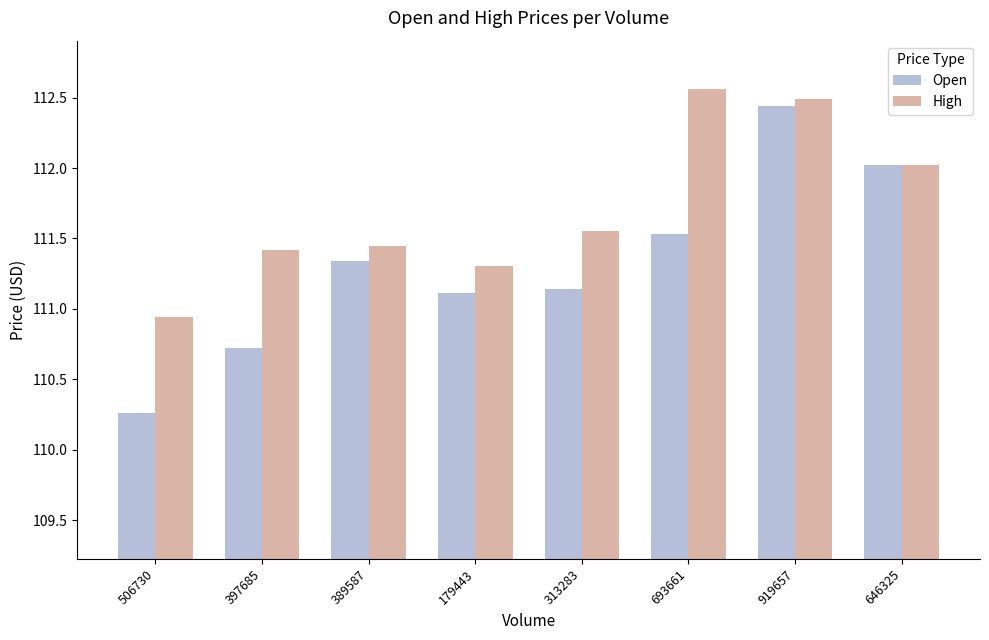

Which series has the largest range (max minus min)?

Open